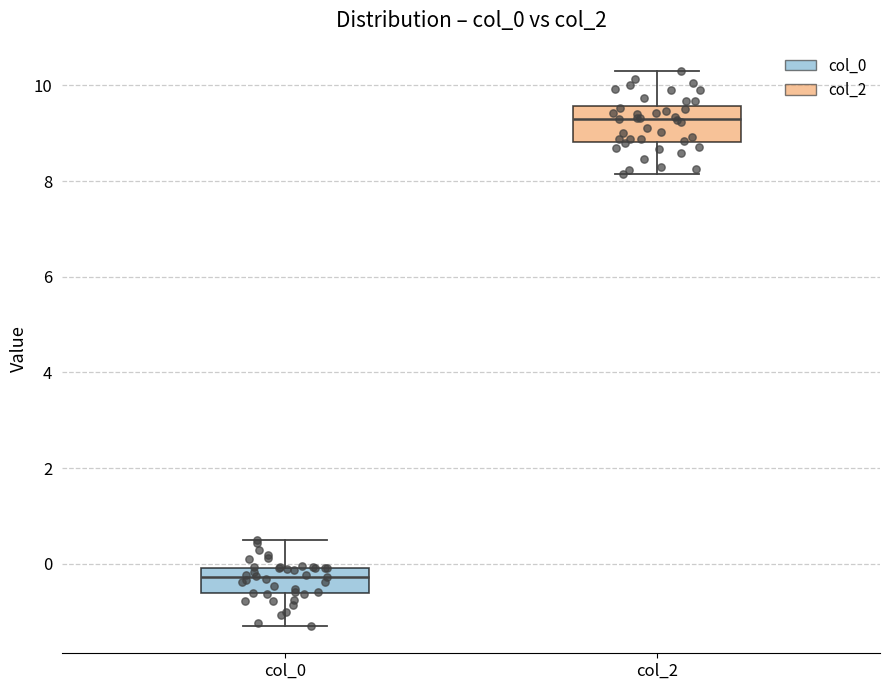

Where does the lower whisker of the box for col_2 end on the y-axis? The values are not printed on the chart, so give them approximately, as read against the axis.

8.2